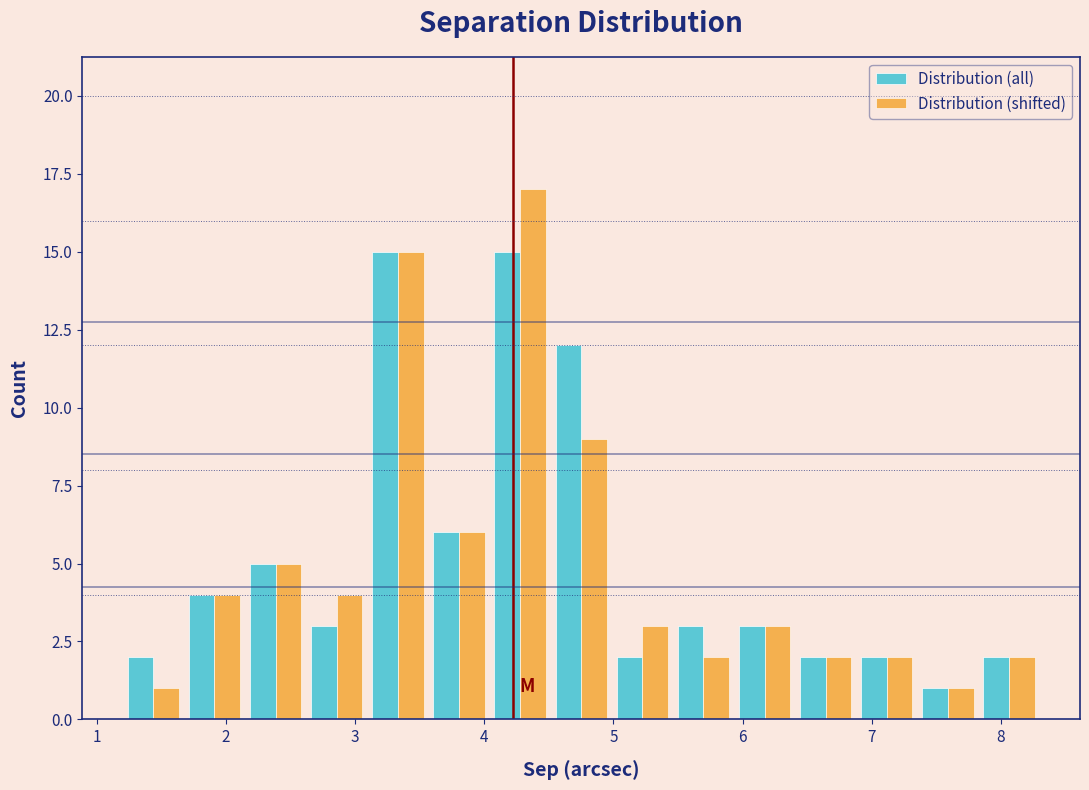

Reading left to right, transcribe this chart: for each range on the x-axis, give the height of each series' bar. Neither the bar edges nor the heights are printed on the chart, so give them approximately, as read against the axes.

1.2 to 1.7: Distribution (all)=2	Distribution (shifted)=1
1.7 to 2.1: Distribution (all)=4	Distribution (shifted)=4
2.1 to 2.6: Distribution (all)=5	Distribution (shifted)=5
2.6 to 3.1: Distribution (all)=3	Distribution (shifted)=4
3.1 to 3.6: Distribution (all)=15	Distribution (shifted)=15
3.6 to 4.0: Distribution (all)=6	Distribution (shifted)=6
4.0 to 4.5: Distribution (all)=15	Distribution (shifted)=17
4.5 to 5.0: Distribution (all)=12	Distribution (shifted)=9
5.0 to 5.5: Distribution (all)=2	Distribution (shifted)=3
5.5 to 5.9: Distribution (all)=3	Distribution (shifted)=2
5.9 to 6.4: Distribution (all)=3	Distribution (shifted)=3
6.4 to 6.9: Distribution (all)=2	Distribution (shifted)=2
6.9 to 7.4: Distribution (all)=2	Distribution (shifted)=2
7.4 to 7.8: Distribution (all)=1	Distribution (shifted)=1
7.8 to 8.3: Distribution (all)=2	Distribution (shifted)=2